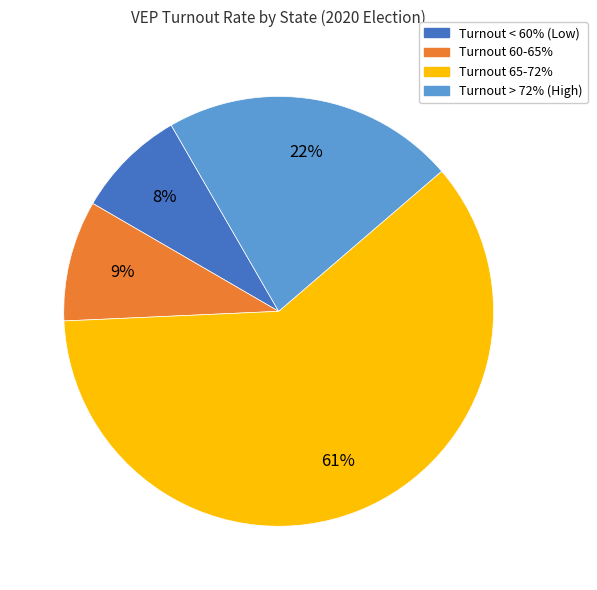

What percentage is the Turnout 60-65% slice, to the nearest percent?

9%